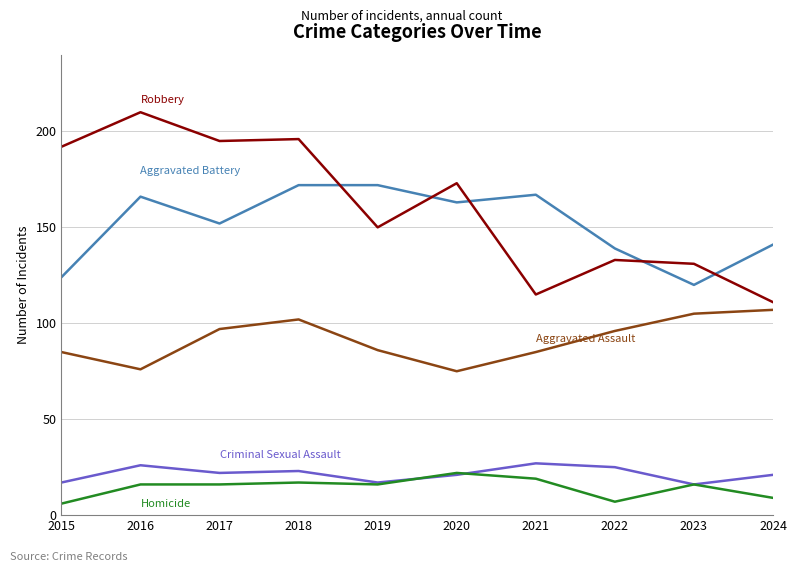

What is the difference between the highest and lowest values at 2019?

156